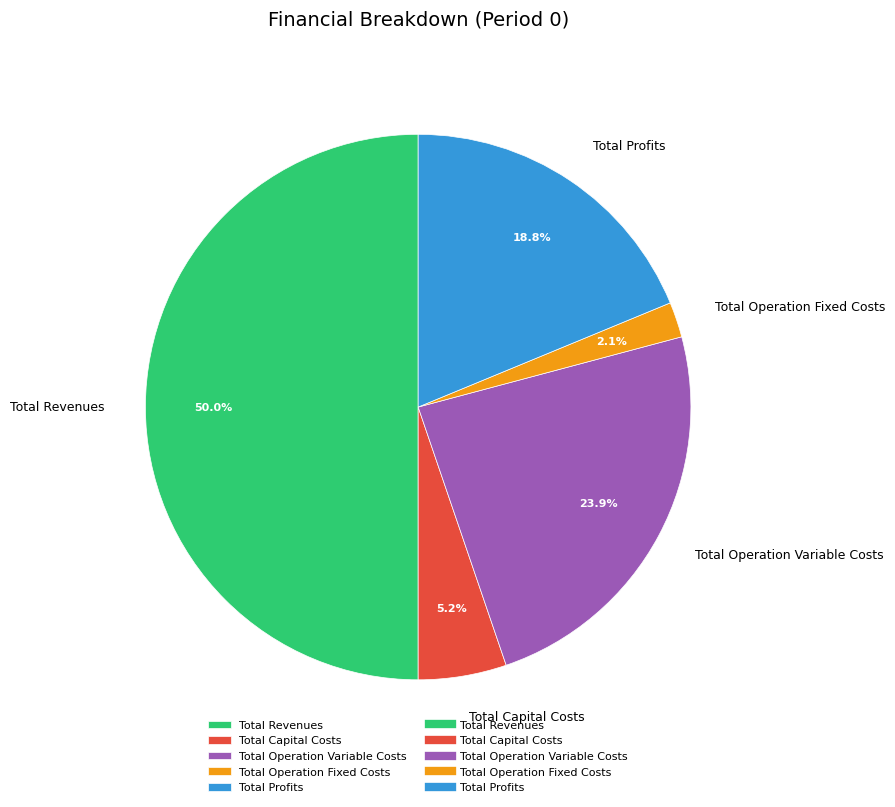

What portion of the pie excludes Total Capital Costs?

94.8%